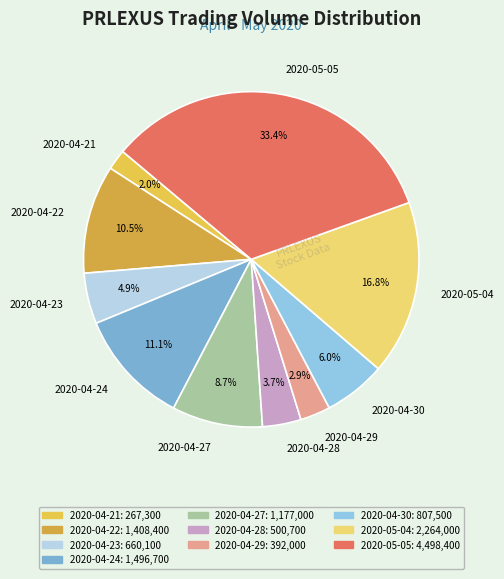

Combined, do 2020-05-04 and 2020-04-21 account for over 50%?

No